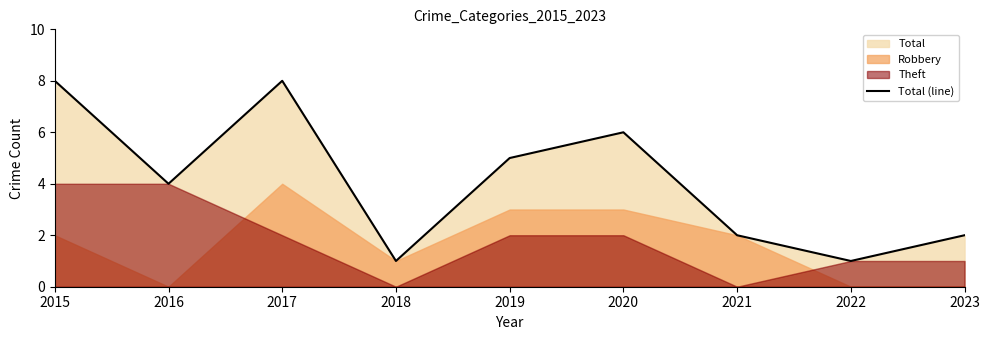

Reading left to right, list all the values displayed in this chart.

8	4	8	1	5	6	2	1	2